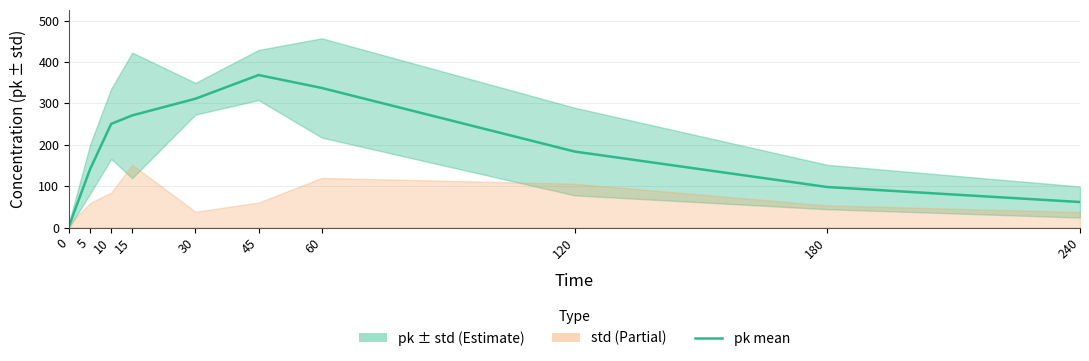

Rank the categories by value from lowest to highest.

0, 240, 180, 5, 120, 10, 15, 30, 60, 45